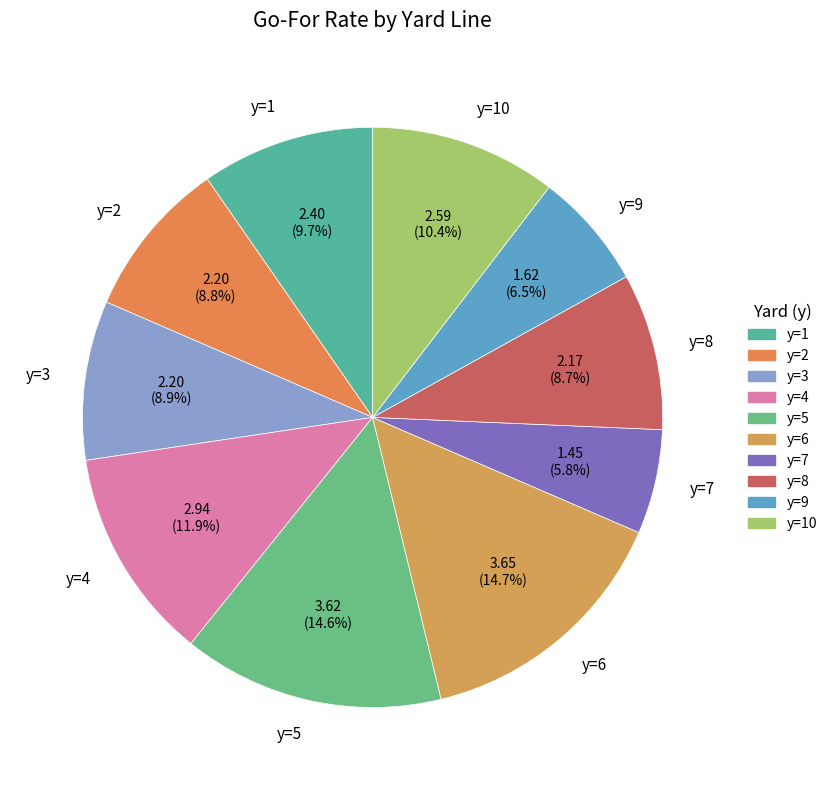

The y=4 slice represents 2% of the pie. True or false?

False